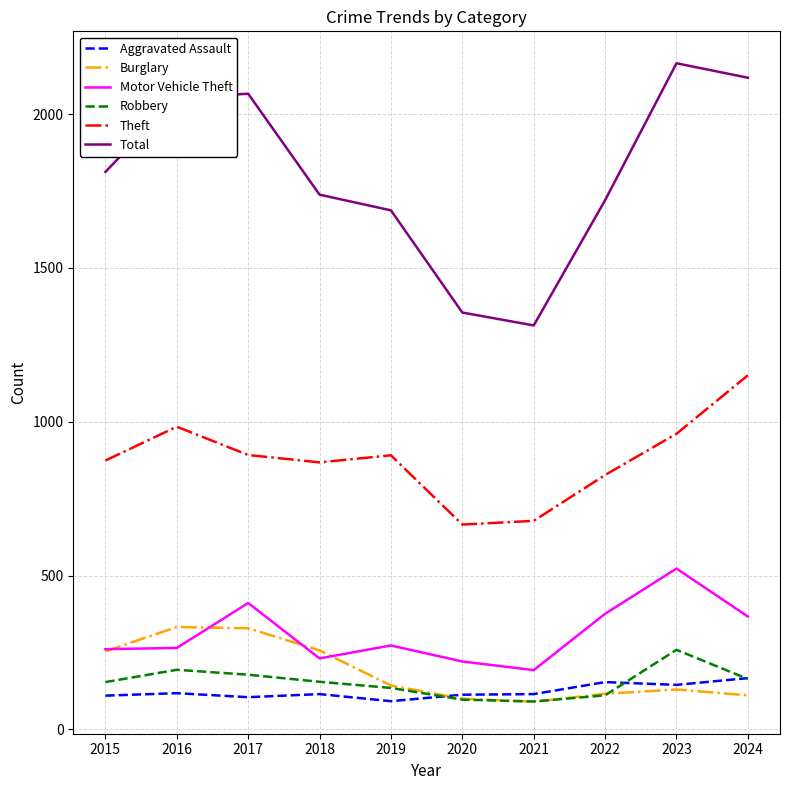

Is it true that Burglary equals 36 at 2023?

False